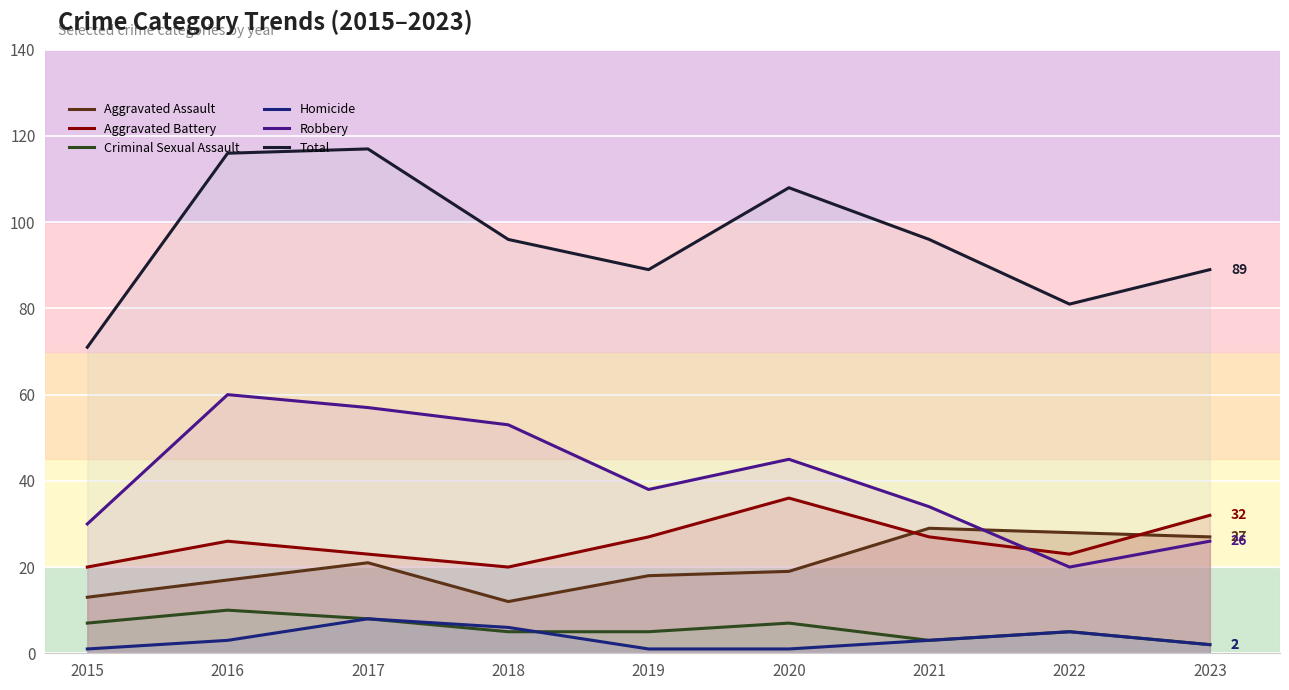

Reading left to right, extract all data points from this chart.

Aggravated Assault: 13	17	21	12	18	19	29	28	27
Aggravated Battery: 20	26	23	20	27	36	27	23	32
Criminal Sexual Assault: 7	10	8	5	5	7	3	5	2
Homicide: 1	3	8	6	1	1	3	5	2
Robbery: 30	60	57	53	38	45	34	20	26
Total: 71	116	117	96	89	108	96	81	89